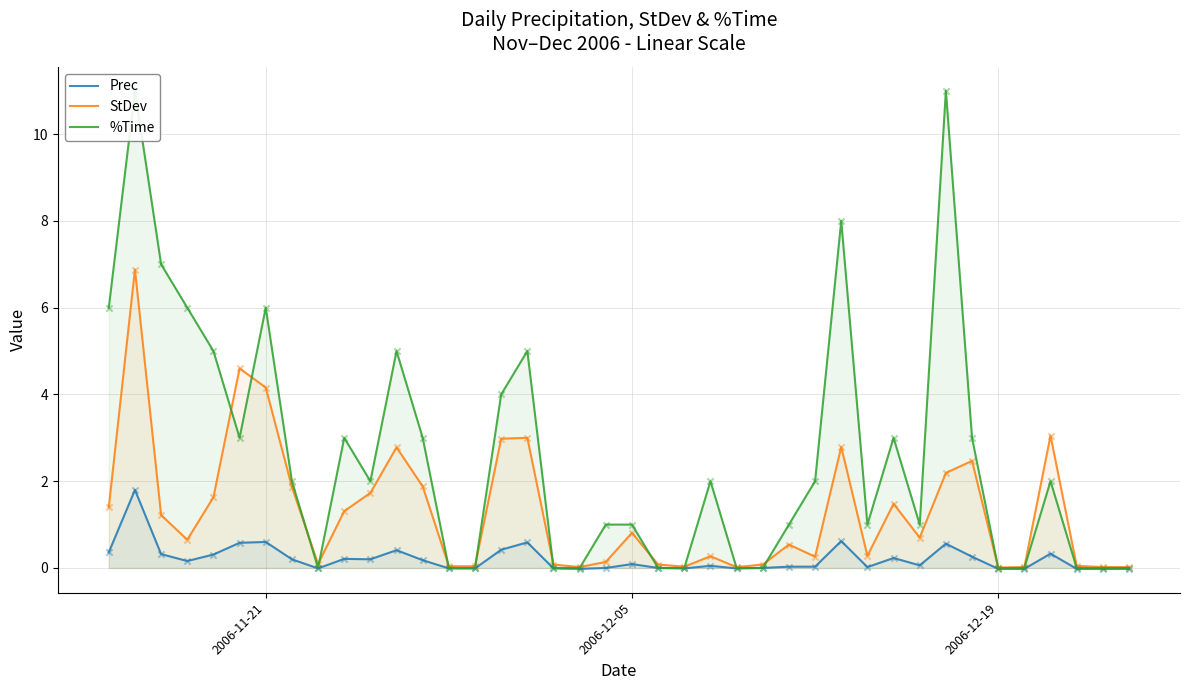

Is the value of StDev at 32 greater than the value of Prec at 9?

Yes